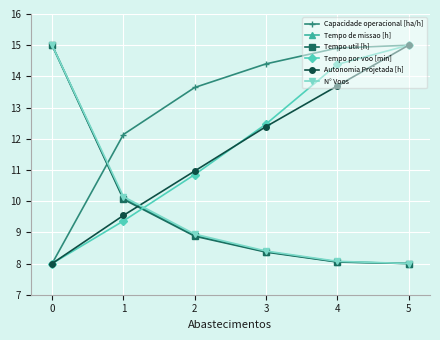

The Tempo por voo [min] series shows 4.5 at 0. True or false?

False